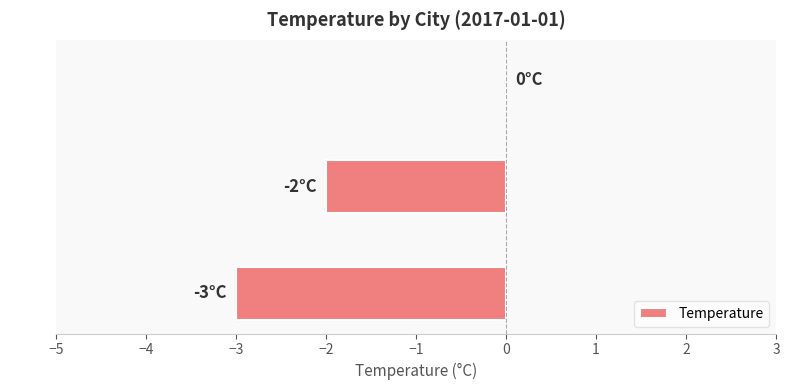

True or false: the data shows -3 at MSK.

True